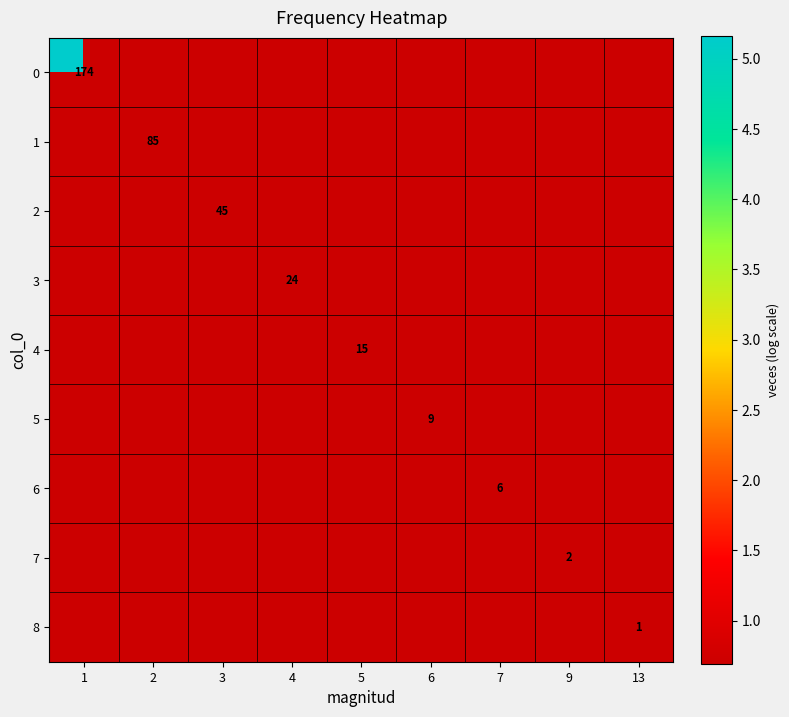

Rank the series at 3 from highest to lowest value.

0, 1, 2, 3, 4, 5, 6, 7, 8